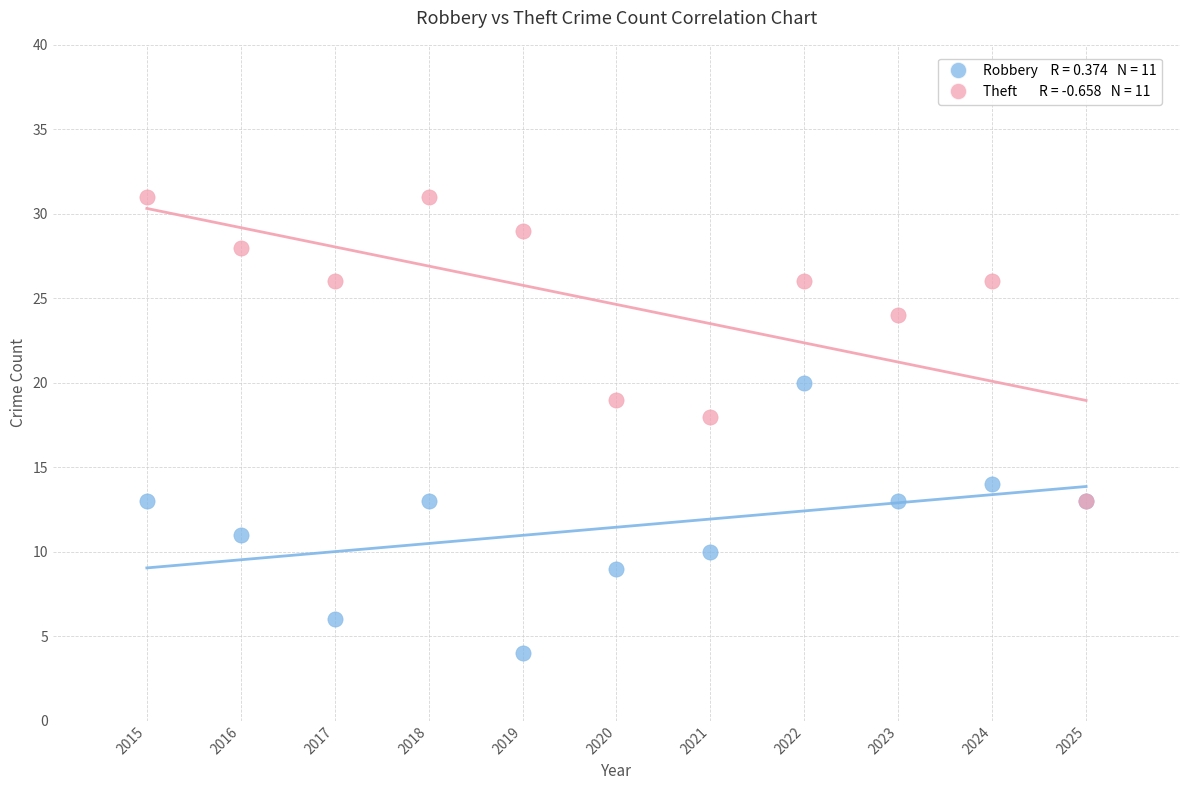

Across all series, what Y value is closest to 17?

18